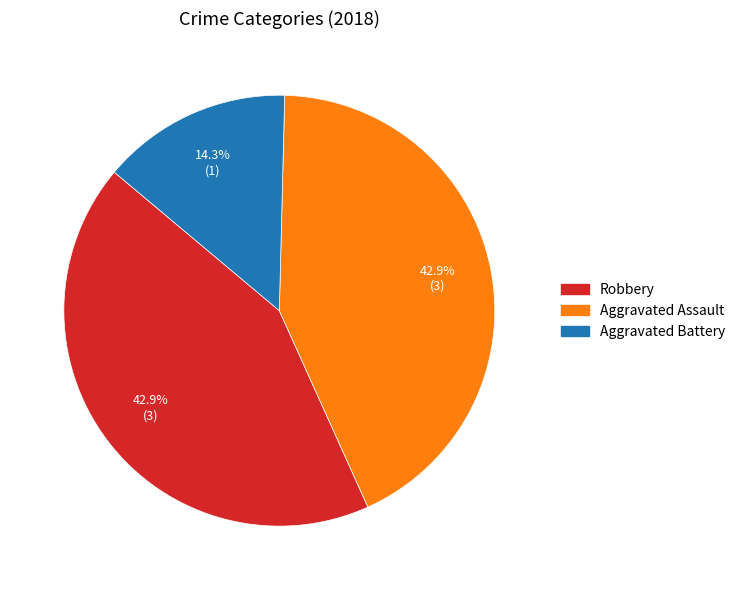

Which has a higher value, Aggravated Battery or Aggravated Assault?

Aggravated Assault